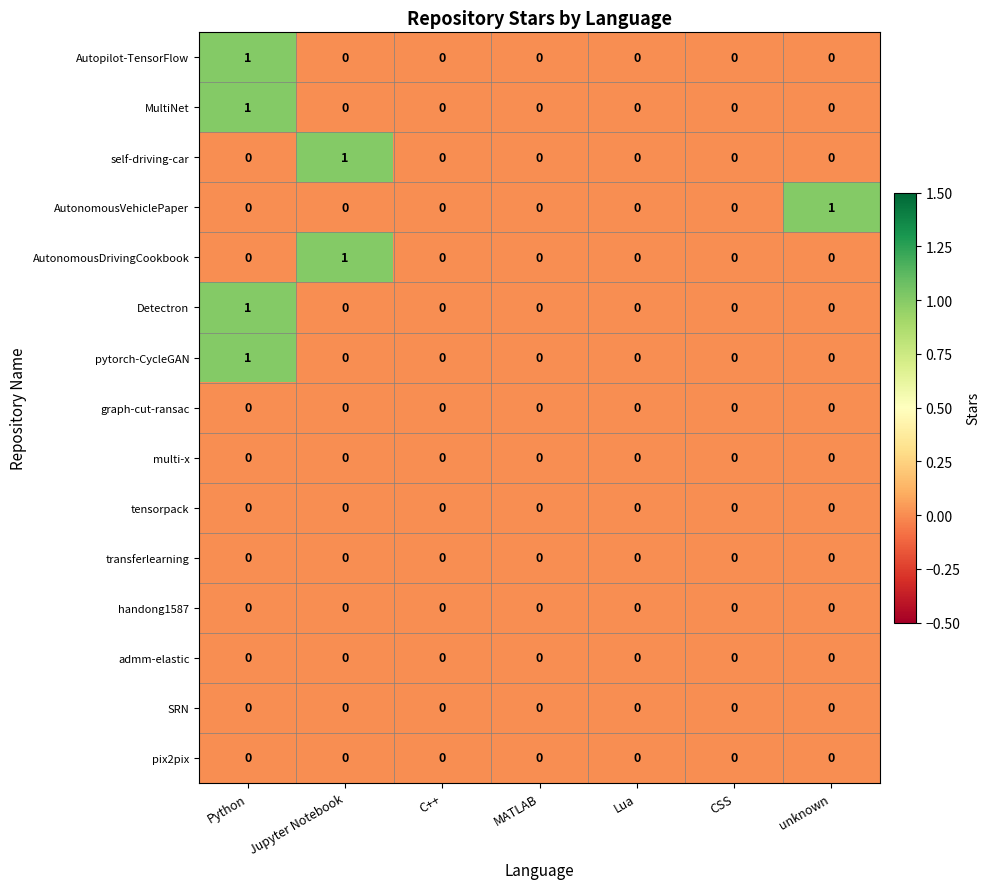

Is it true that tensorpack equals 0 at CSS?

True